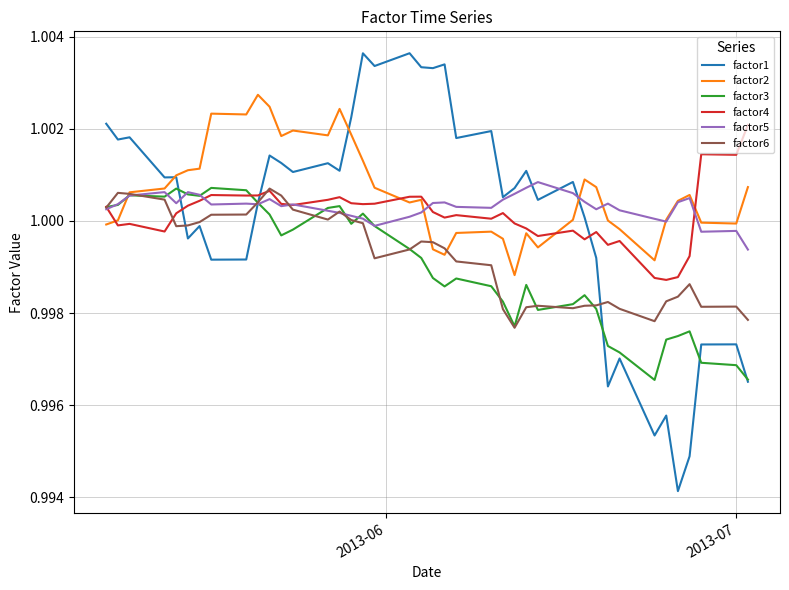

Which series has the widest spread of values?

factor1